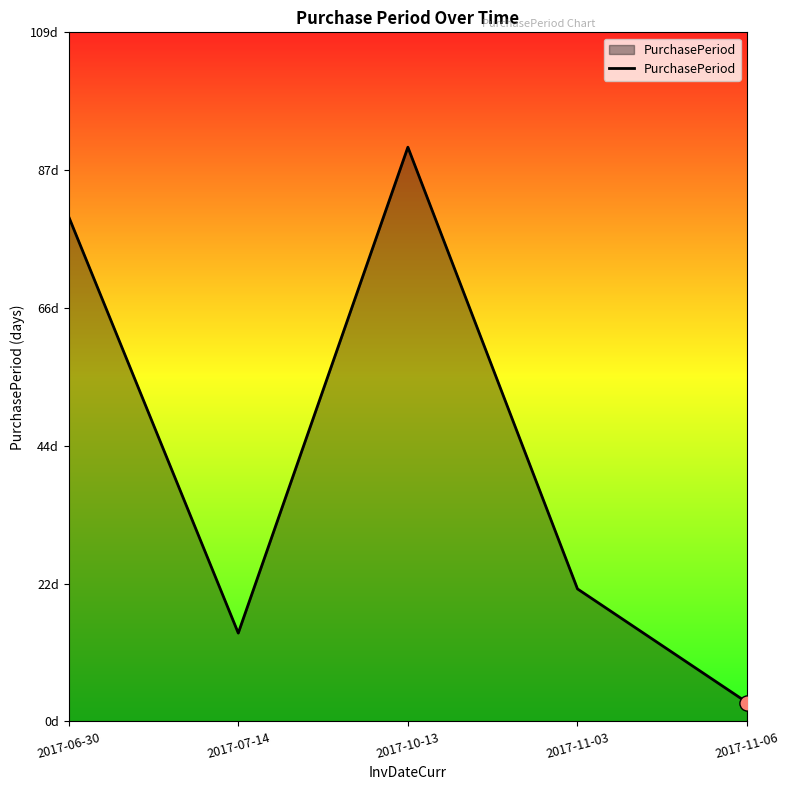

Between 2017-07-14 and 2017-06-30, which is larger?

2017-06-30